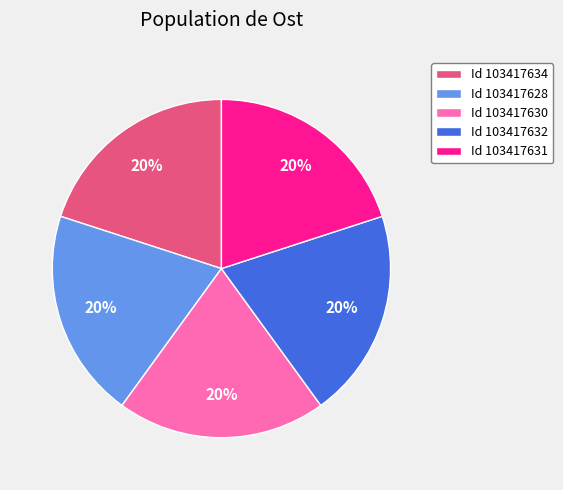

How many segments does this pie chart have?

5